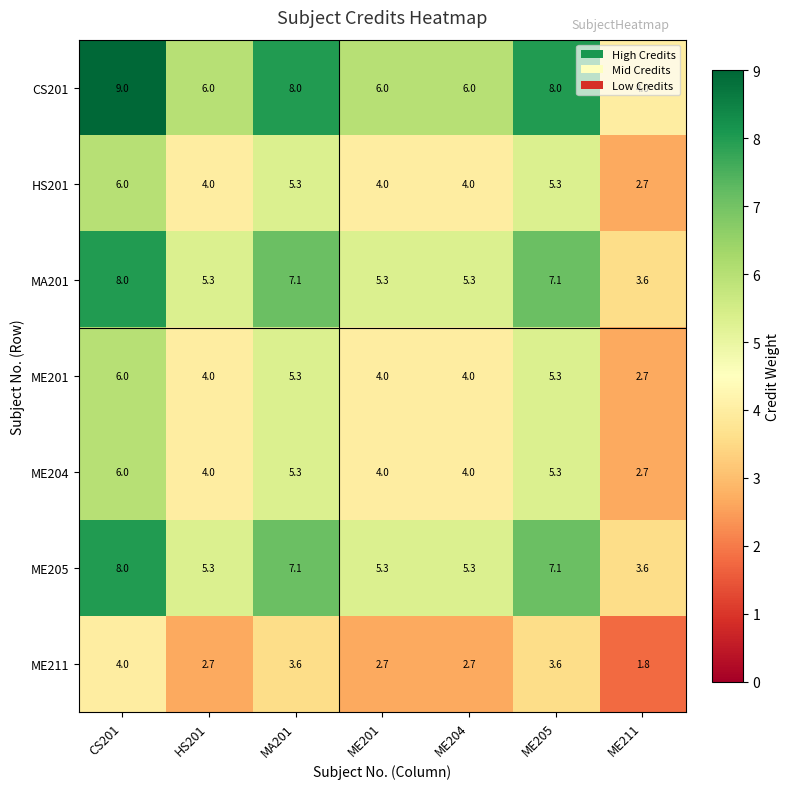

True or false: CS201 has a value of 6.0 at ME204.

True